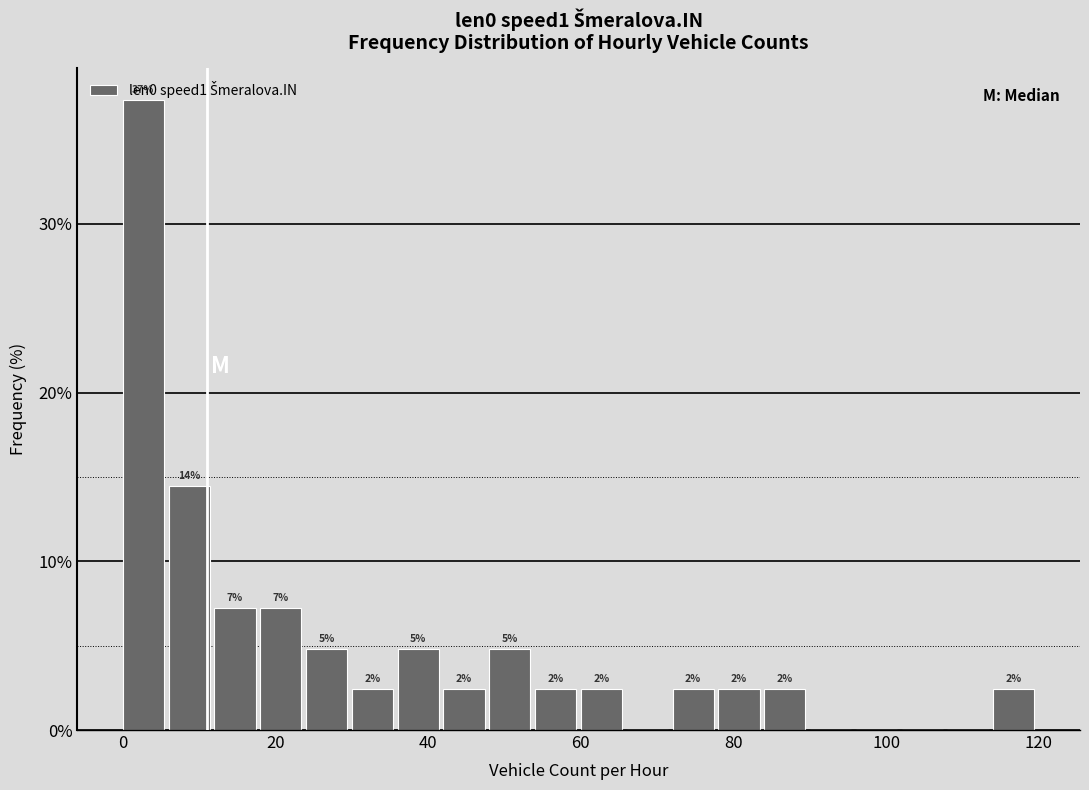

Read against the x-axis, roughly where is the centre of the tallest bar?

2